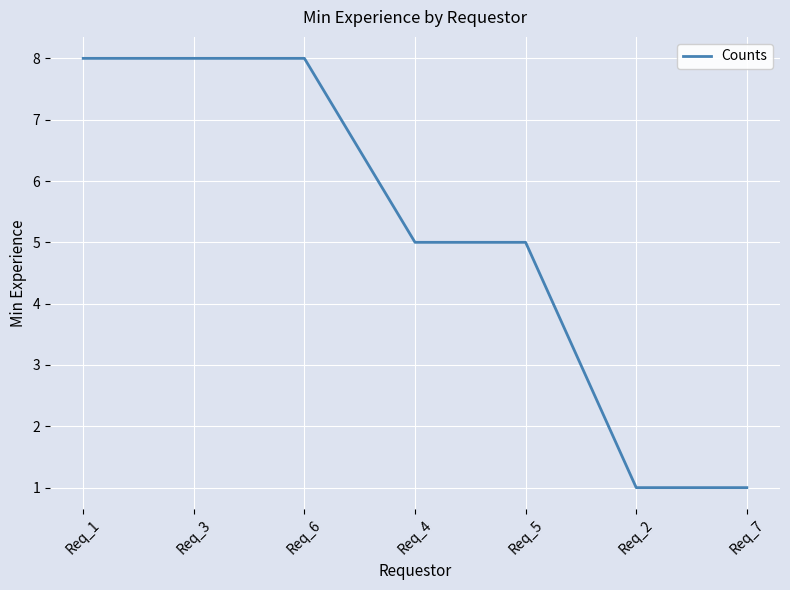

Reading left to right, list all the values displayed in this chart.

8	8	8	5	5	1	1